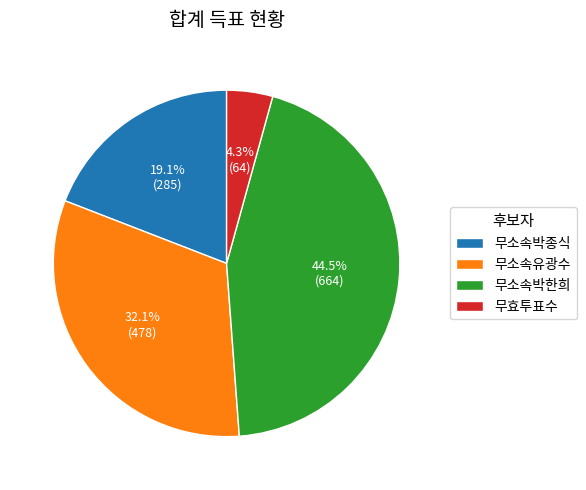

How many slices are in this pie chart?

4